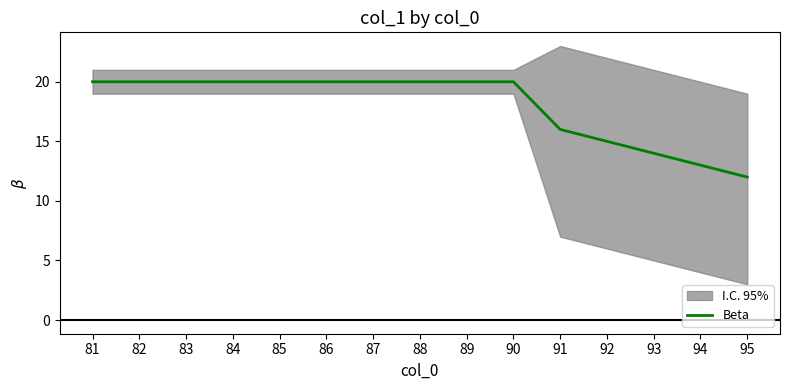

What is the ratio of the value at 87 to the value at 89?

1.0